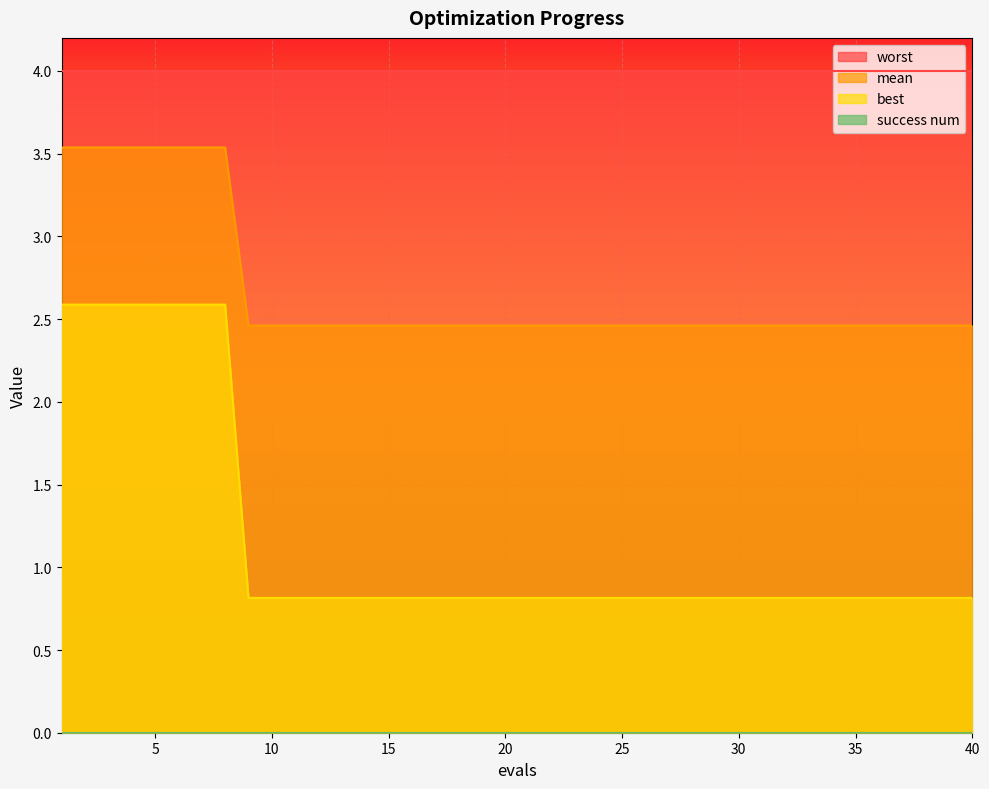

True or false: mean has a value of 0.5 at 10.

False